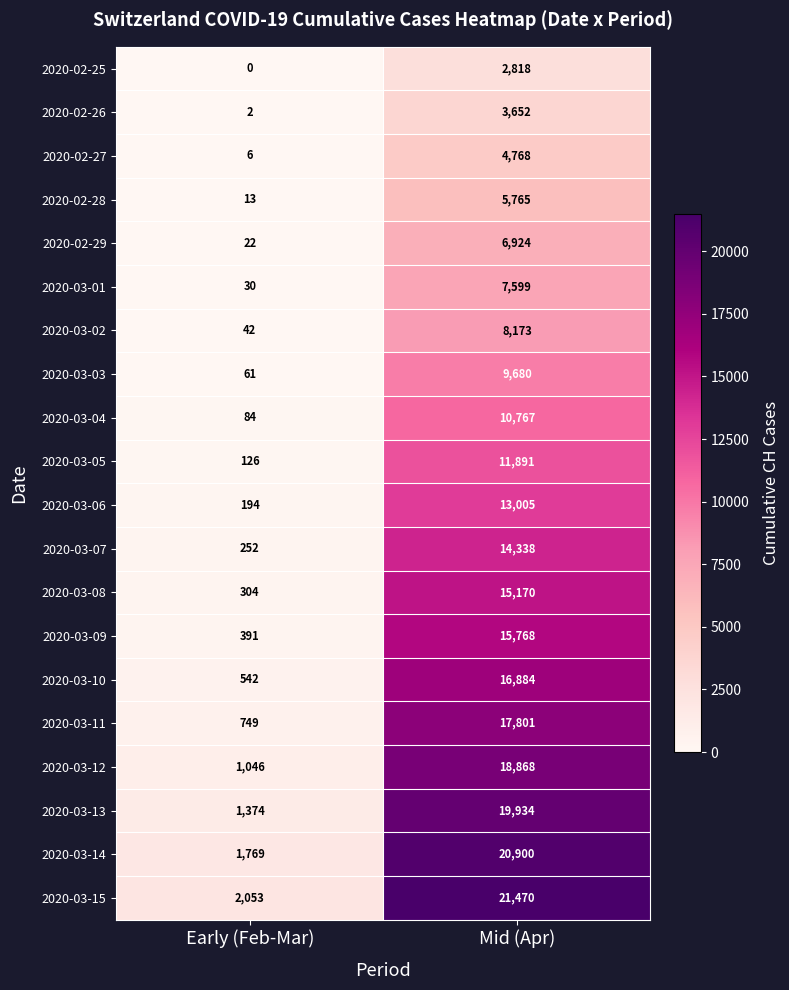

Which series has the largest total across all categories?

2020-03-15